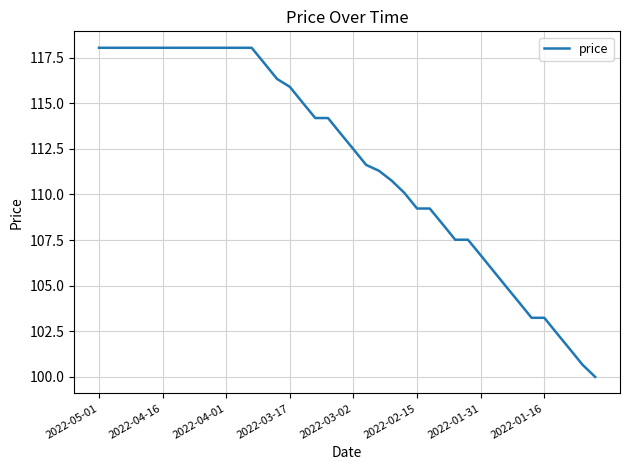

What is the greatest value displayed?

118.0